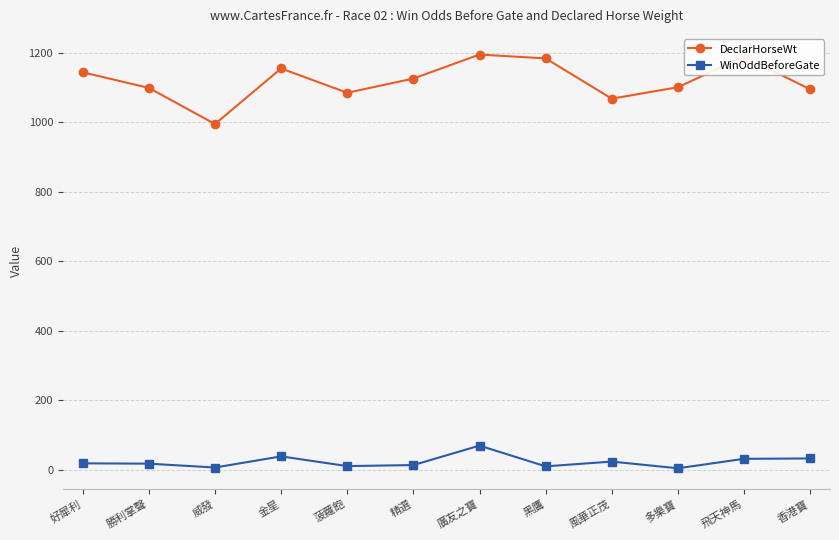

Where is the first local minimum for WinOddBeforeGate?

威發